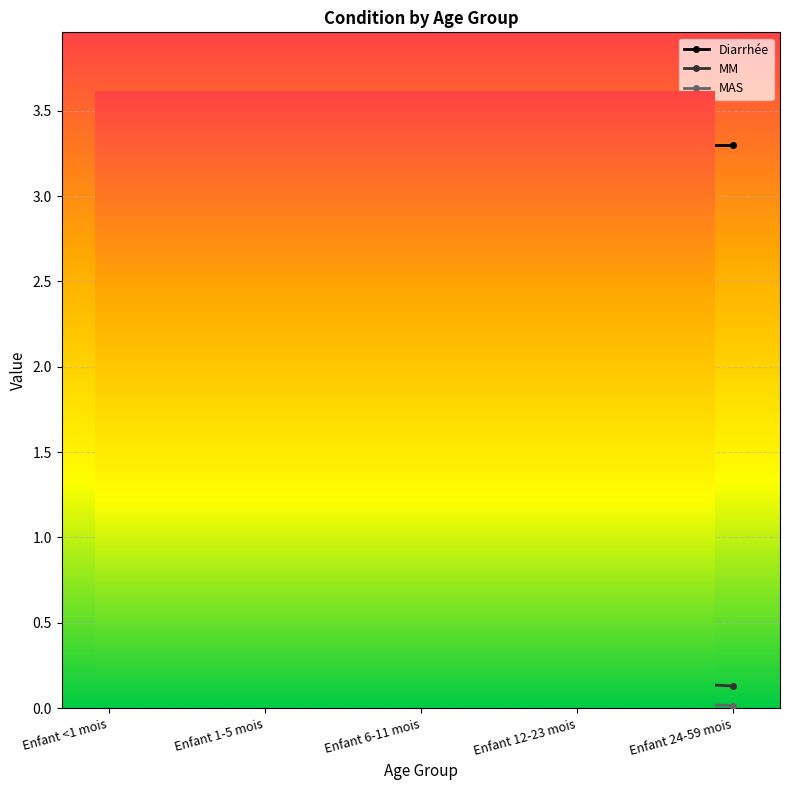

True or false: MM has more than 1 points higher than both neighbors.

False